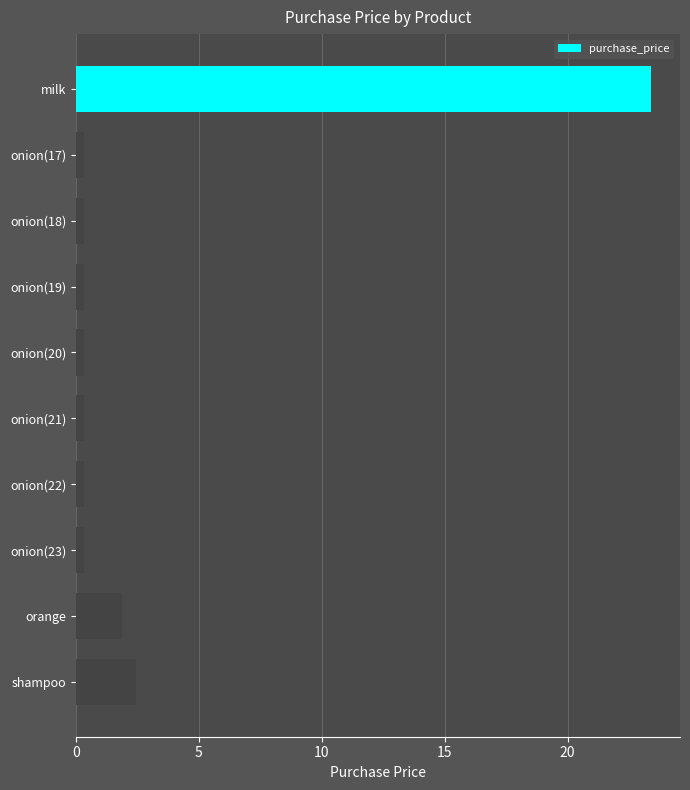

What is the label of the 7th bar from the top?

onion(22)